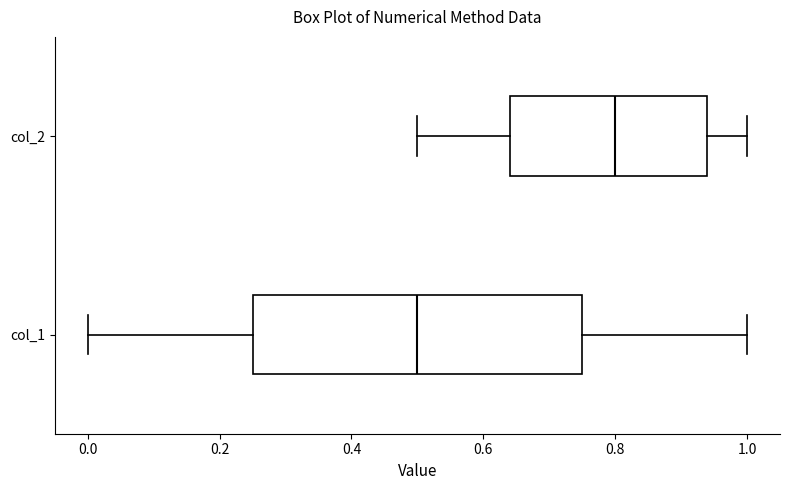

Reading bottom to top, read every box against the x-axis: the position of its median line, the range the box covers, and the ends of its whiskers. The values are not printed on the chart, so give them approximately, as read against the axis.

col_1: median 0.50, box 0.26 to 0.76, whiskers 0.00 to 1.00
col_2: median 0.80, box 0.64 to 0.94, whiskers 0.50 to 1.00